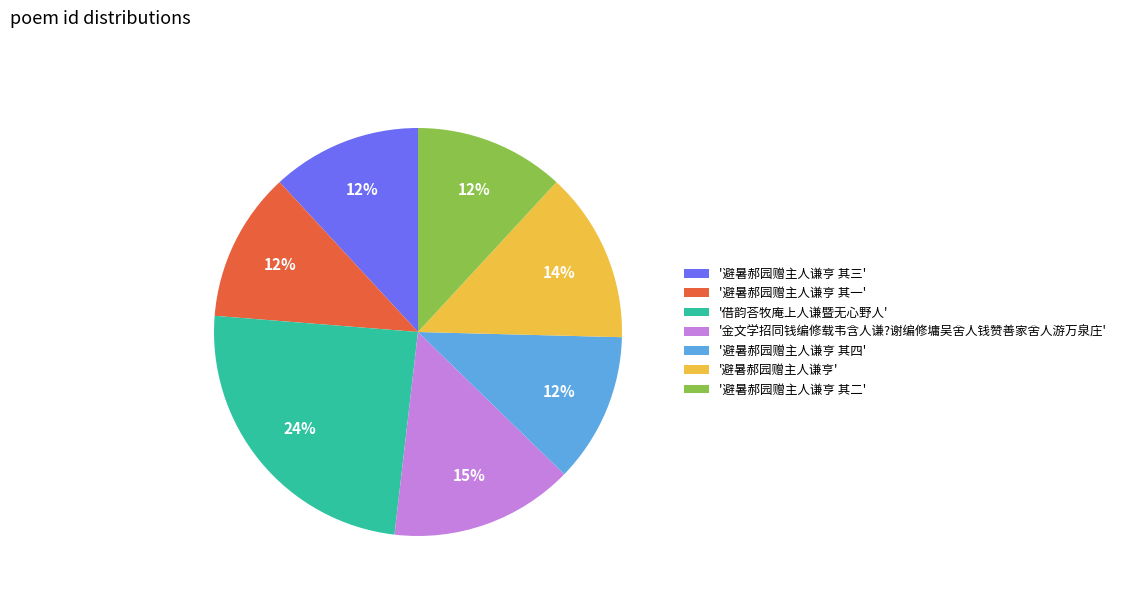

To the nearest percent, what is the average slice percentage?

14%